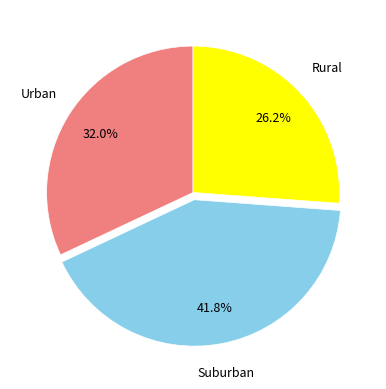

Is there any slice that represents more than half of the pie?

No